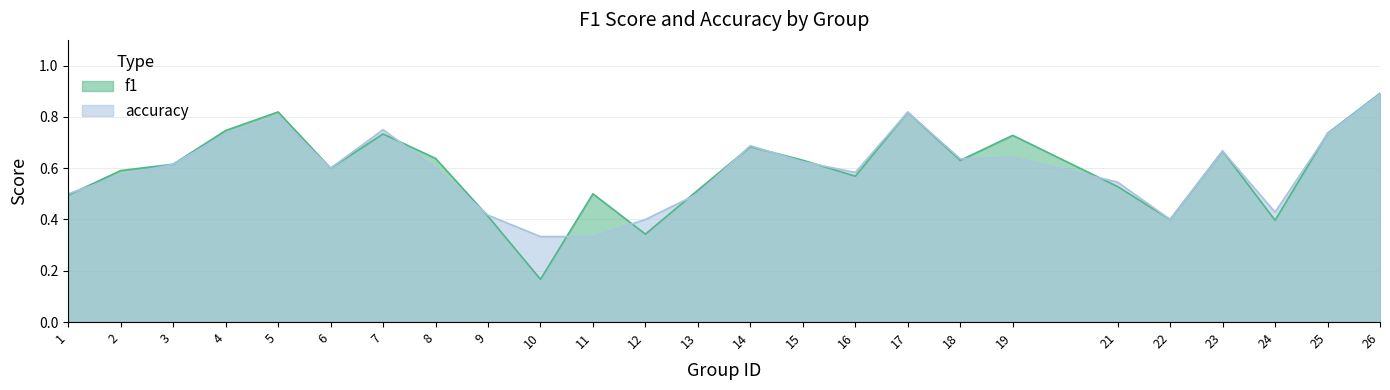

Count the f1 values in the range 0 to 1.

25